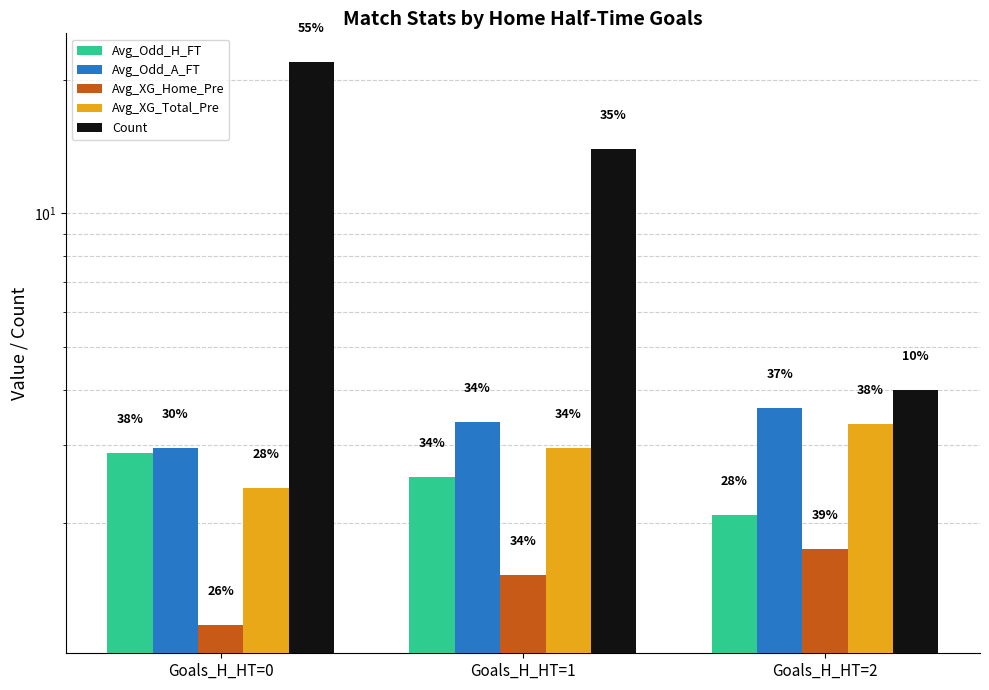

Between Goals_H_HT=1 and Goals_H_HT=2, which is larger?

Goals_H_HT=1